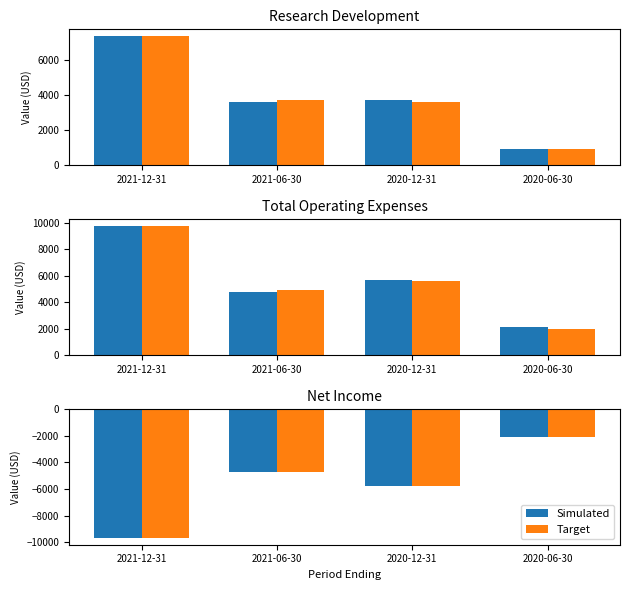

The Target series shows -4700 at 2021-06-30. True or false?

True